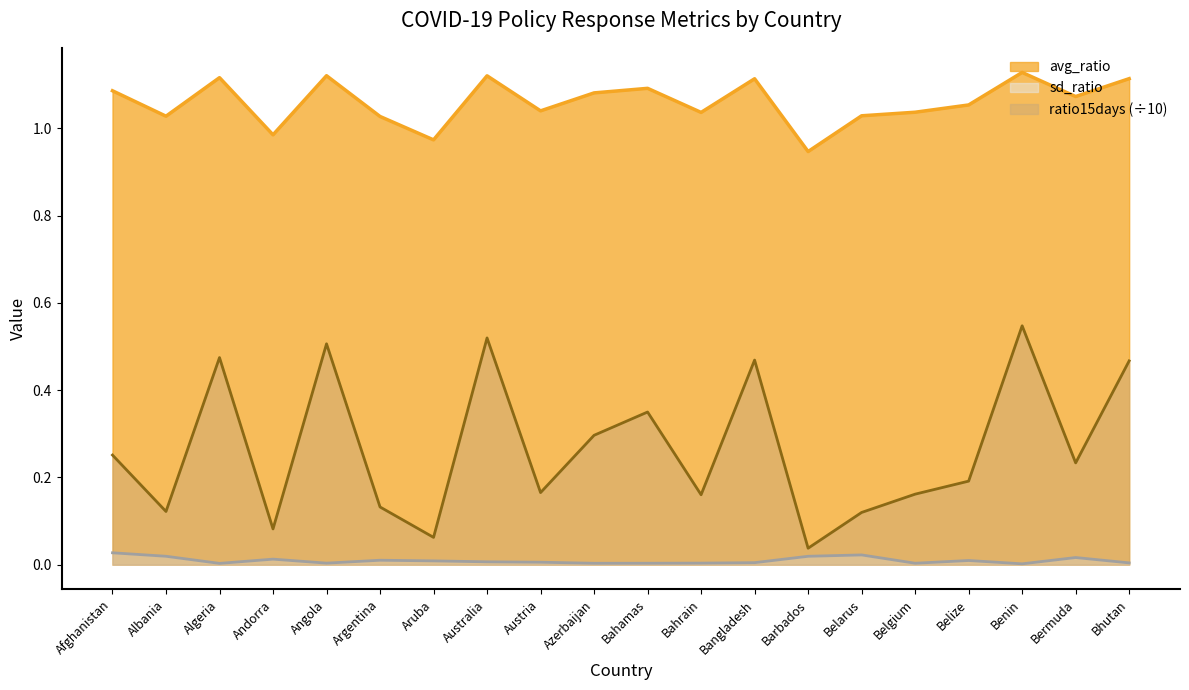

The value of ratio15days at Afghanistan is 0.4. True or false?

False